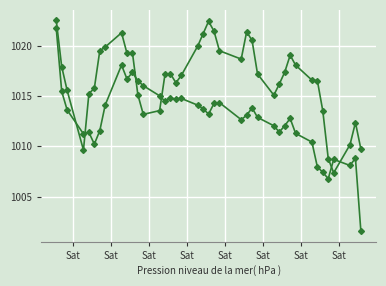

How many lines are shown in the chart?

2